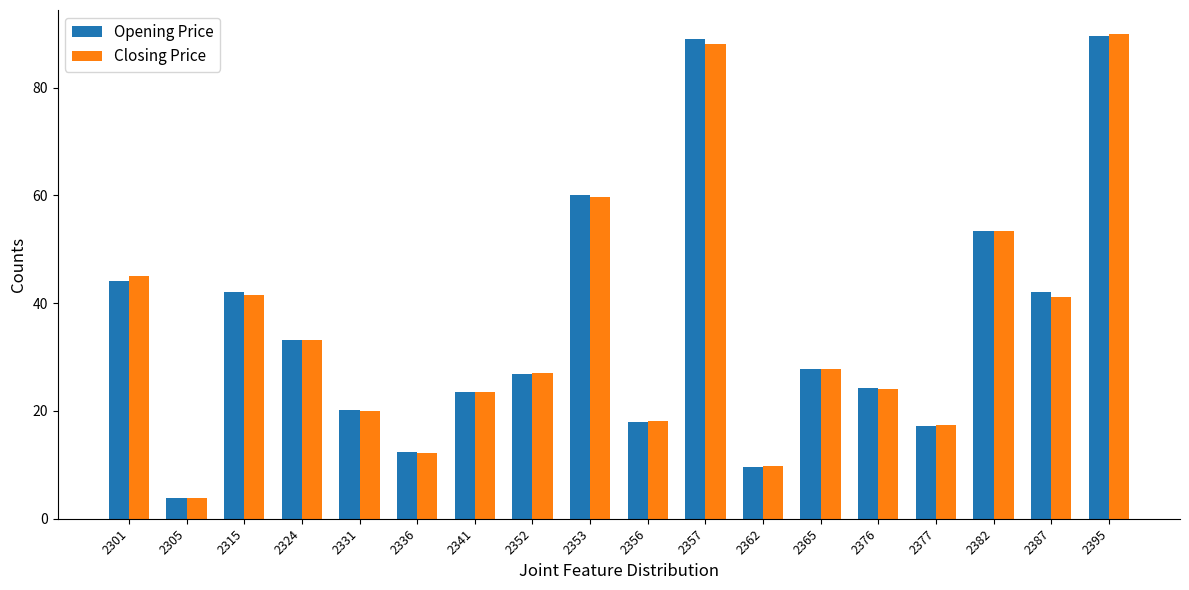

What is the sum of the Opening Price values at 2365 and 2387?

69.7